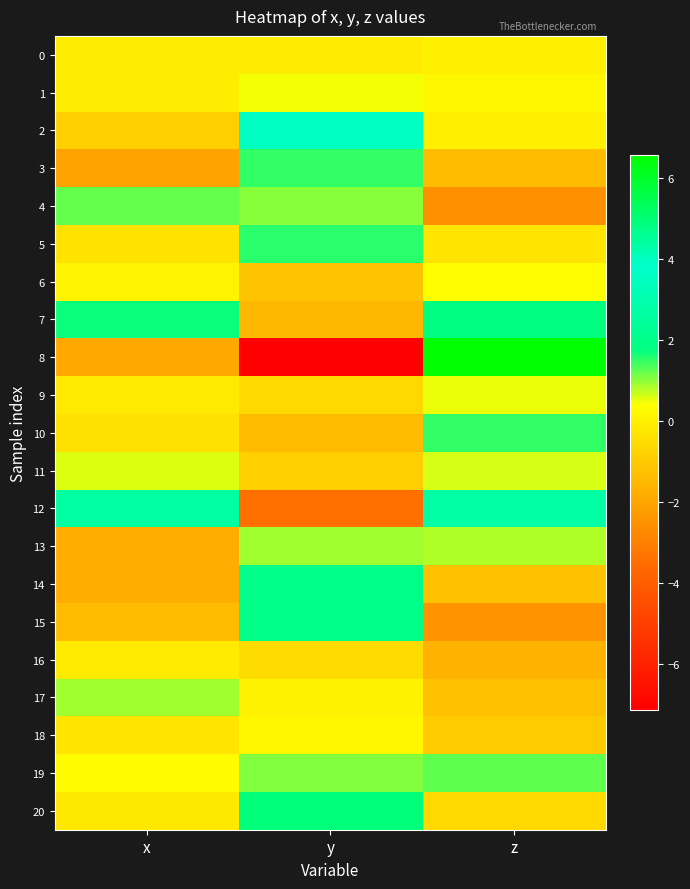

Reading right to left, what are all the values shown in this chart?

0: z=0.0	y=-0.1	x=-0.1
1: z=0.2	y=0.5	x=-0.0
2: z=0.0	y=3.6	x=-0.9
3: z=-1.4	y=1.5	x=-2.1
4: z=-2.5	y=1.0	x=1.2
5: z=-0.3	y=1.5	x=-0.4
6: z=0.4	y=-1.2	x=0.1
7: z=1.8	y=-1.5	x=1.7
8: z=6.6	y=-7.1	x=-1.9
9: z=0.5	y=-0.6	x=-0.2
10: z=1.5	y=-1.4	x=-0.4
11: z=0.6	y=-0.9	x=0.6
12: z=2.7	y=-3.5	x=4.4
13: z=0.8	y=0.9	x=-1.8
14: z=-1.3	y=2.0	x=-1.8
15: z=-2.5	y=2.0	x=-1.4
16: z=-1.7	y=-0.5	x=-0.2
17: z=-1.3	y=0.1	x=0.9
18: z=-1.0	y=0.2	x=-0.3
19: z=1.2	y=1.1	x=0.3
20: z=-0.6	y=4.9	x=-0.2